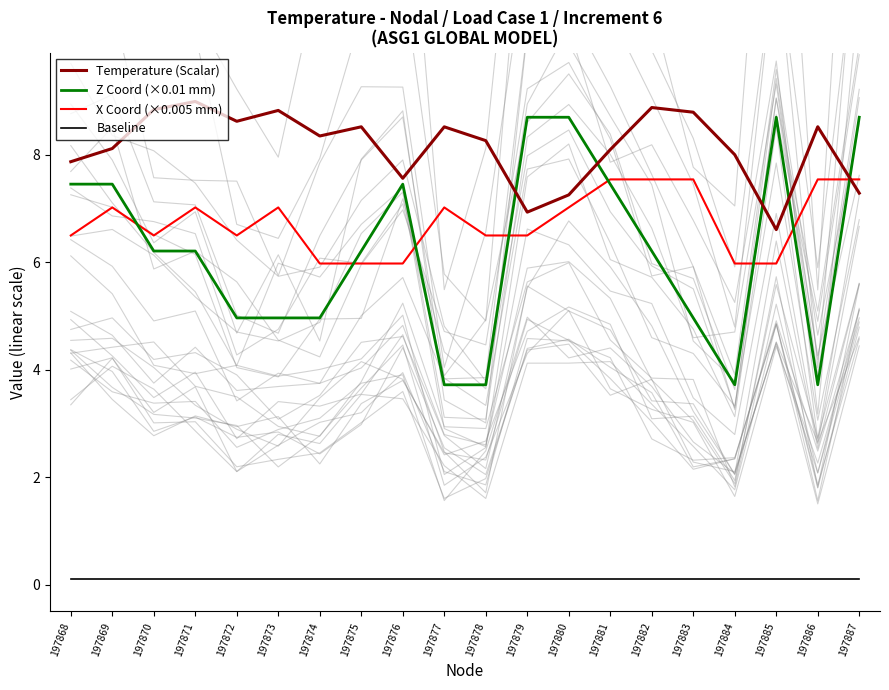

What is the difference between the second highest and second lowest values in the Temperature (Scalar) series?

1.9